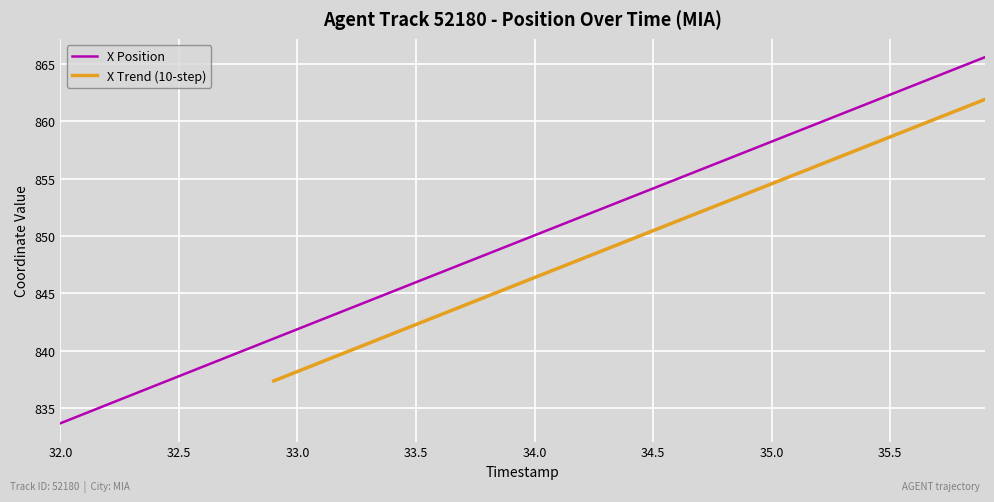

How many data points are above 850?

20